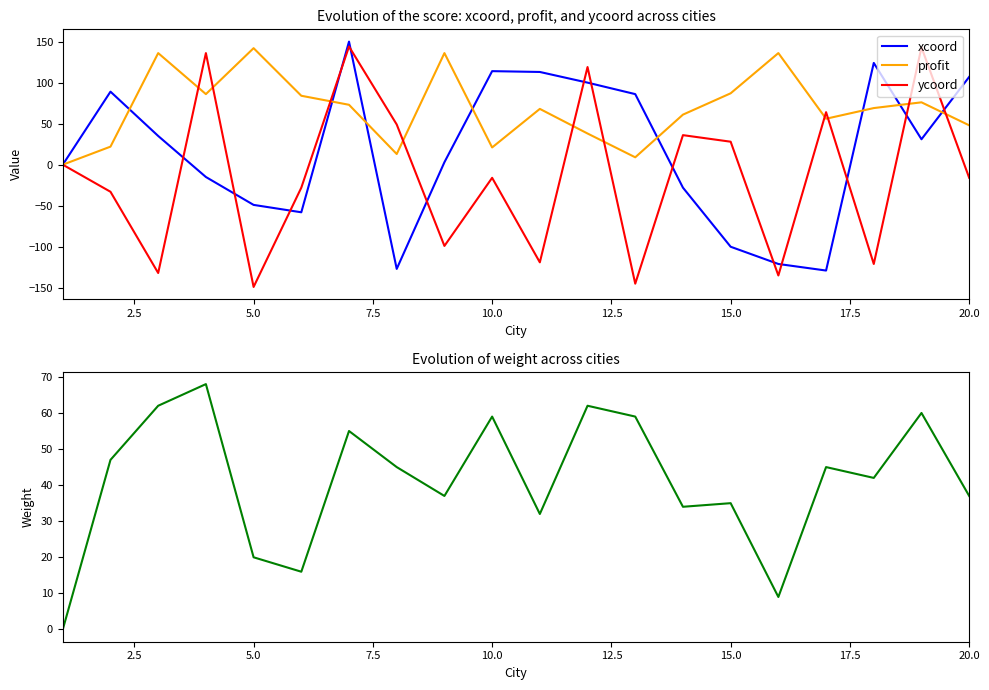

At how many categories does at least one series exceed -87?

20